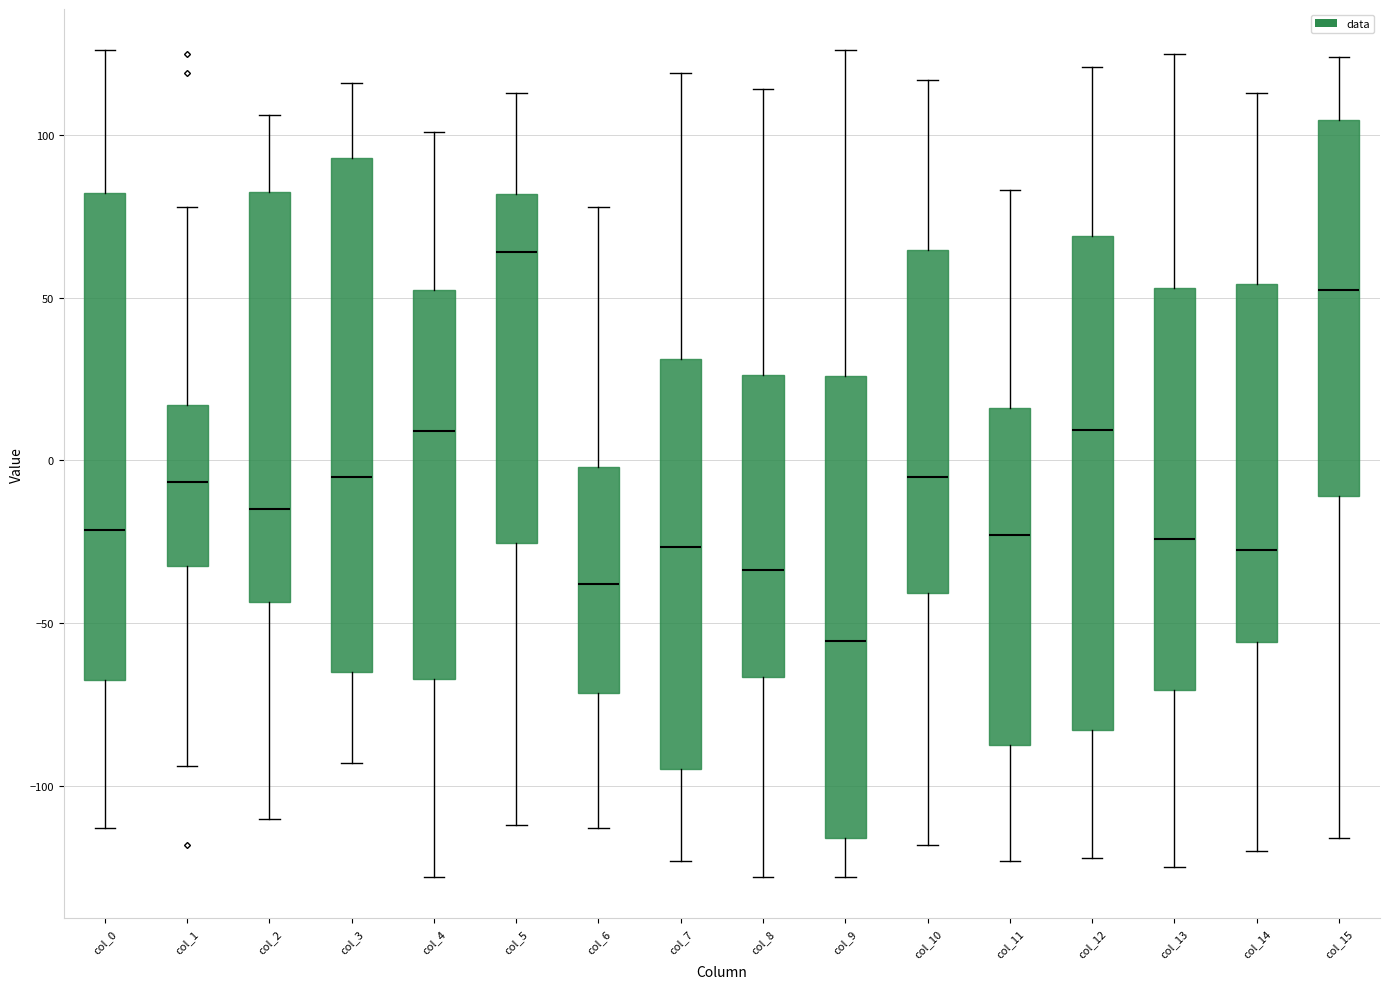

Which box has the lowest median line?

col_9